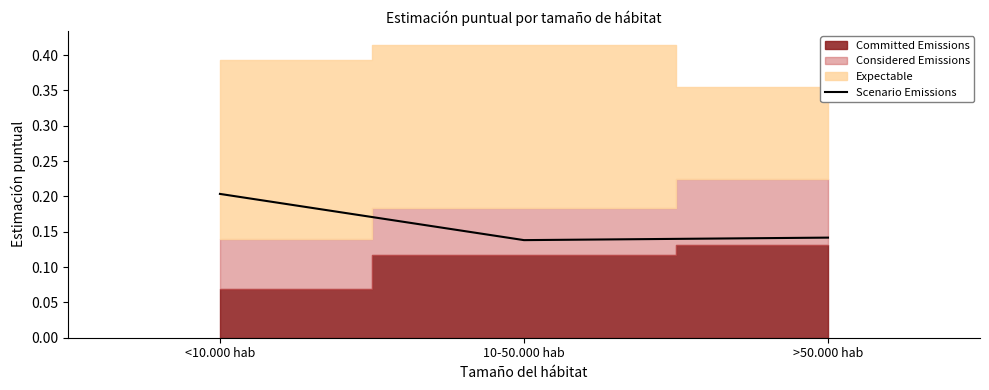

What is the average value?

0.2